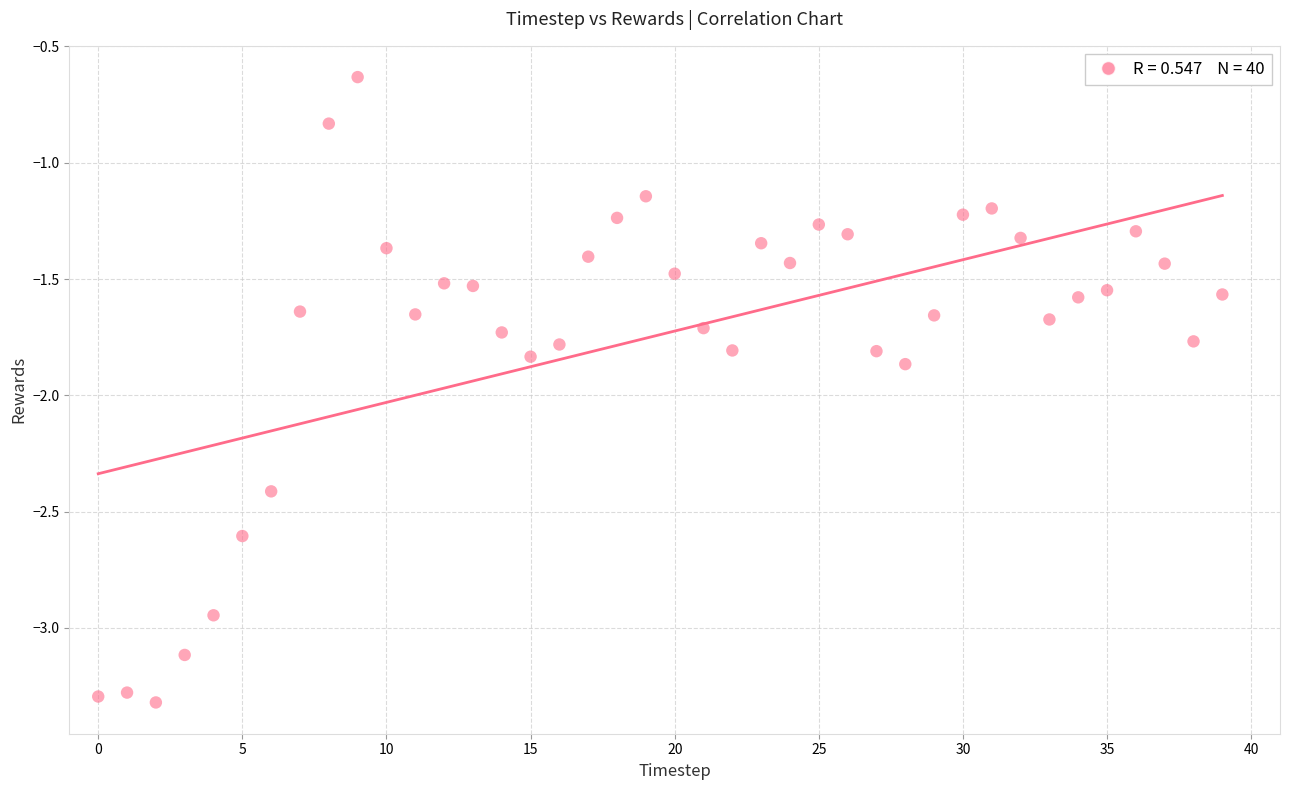

What is the range of Y values (max minus min)?

2.7